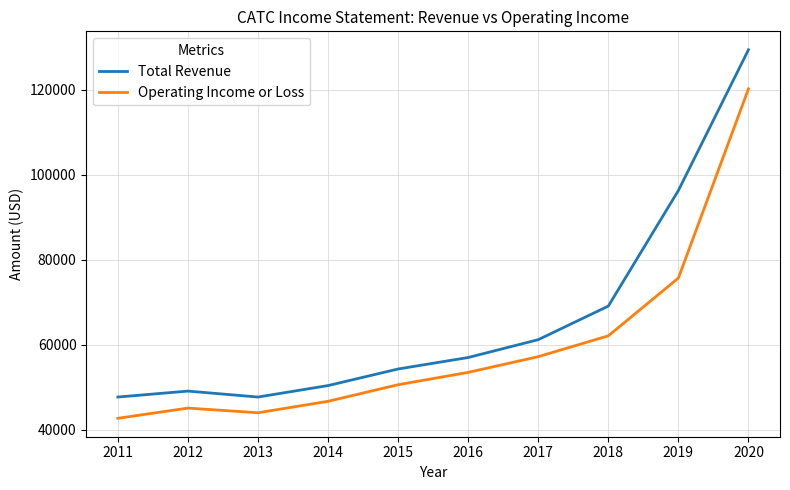

Where is the first local minimum for Operating Income or Loss?

2013